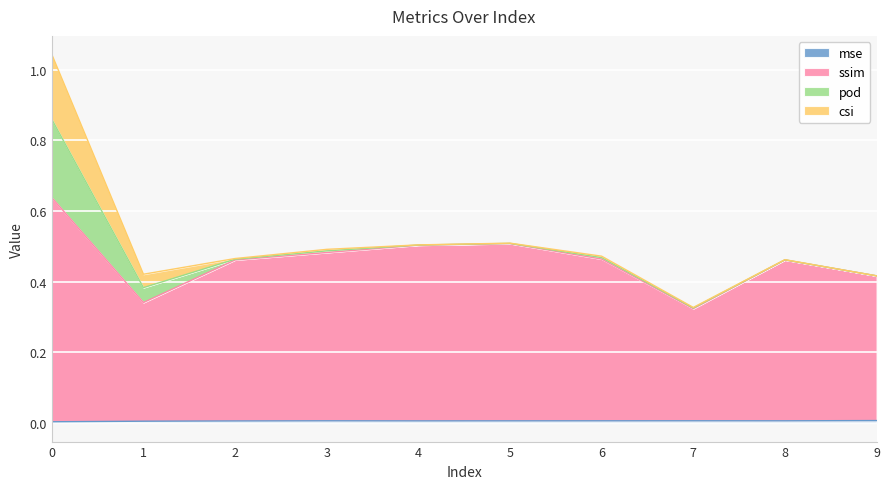

What is the value of the ssim point at the 4th from the left?

0.5